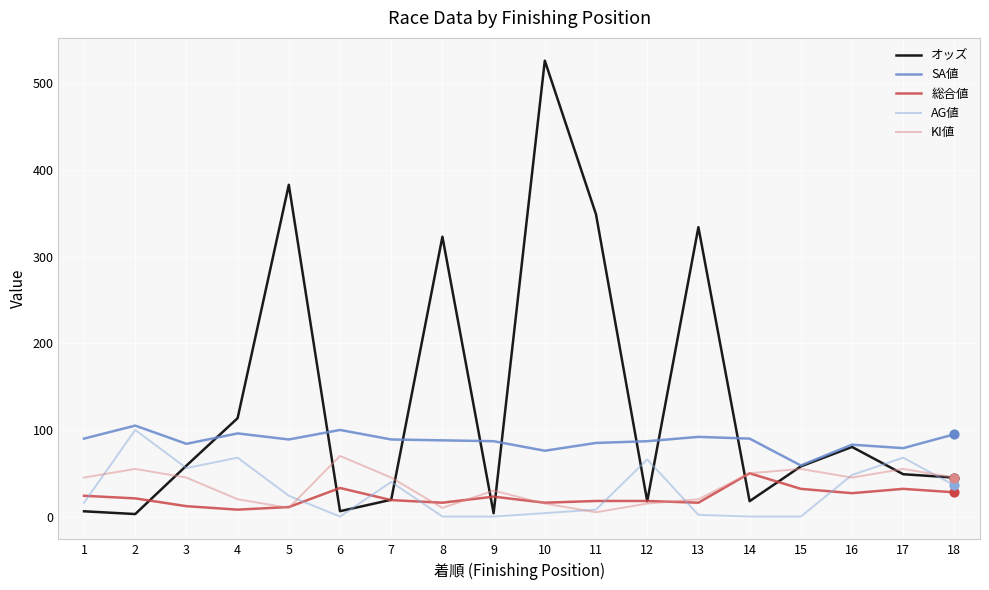

Which series has the largest total across all categories?

オッズ